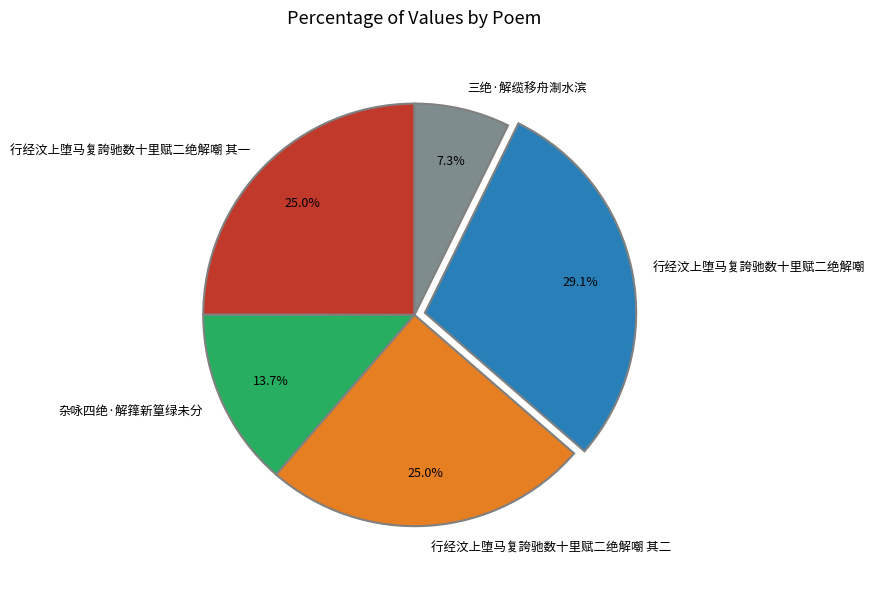

To the nearest percent, what portion does 杂咏四绝·解箨新篁绿未分 represent?

14%